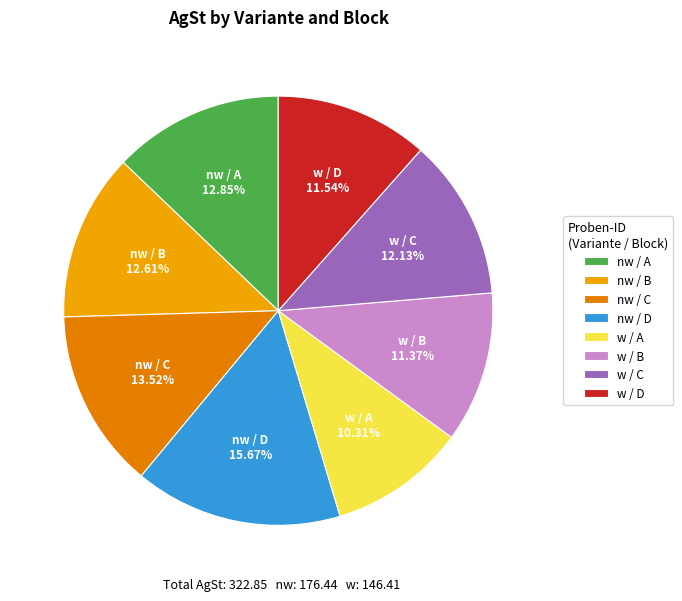

To the nearest percent, what is the difference between the largest and smallest slice percentages?

5%